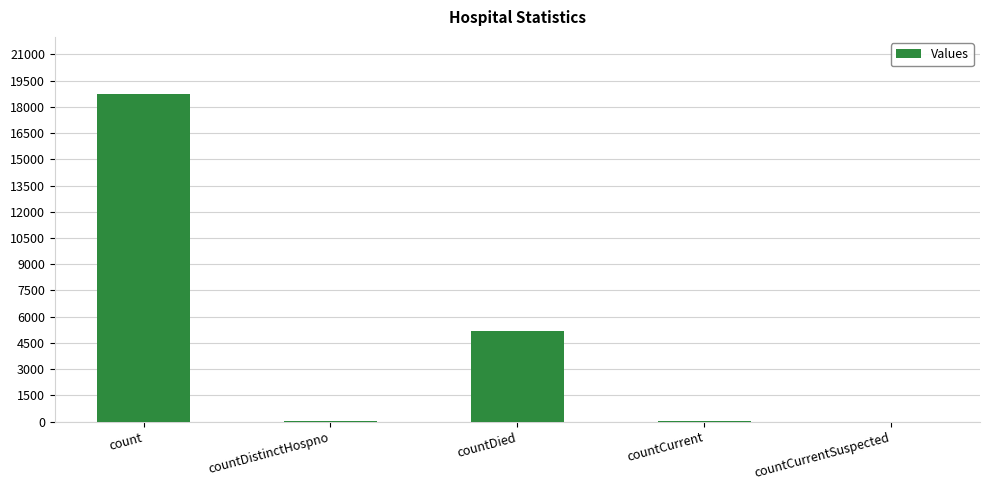

What is the sum of all values?

23971